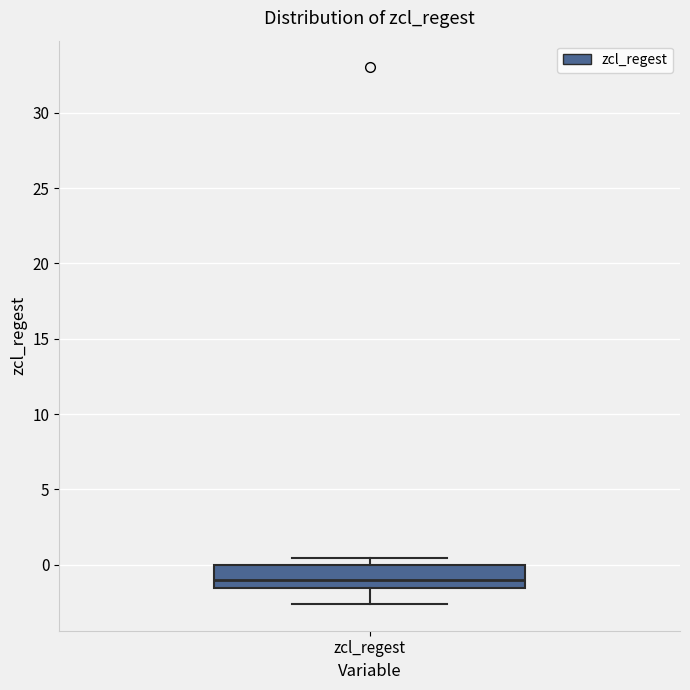

Transcribe this box plot: give where the median line is, the range the box spans, and where the two whiskers end, as read against the y-axis. The values are not printed on the chart, so give them approximately, as read against the axis.

median -1.0, box -1.5 to 0.0, whiskers -2.5 to 0.5